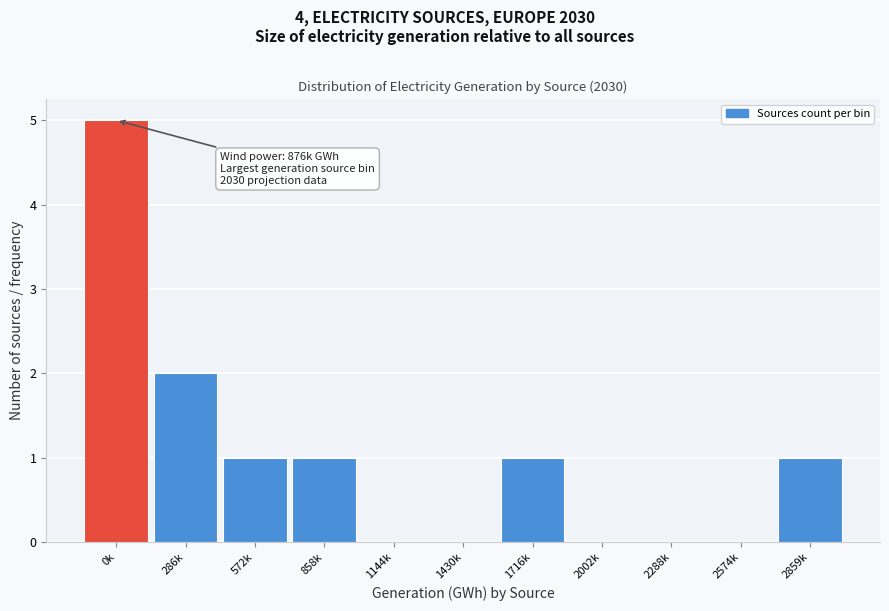

Reading right to left, what are all the values shown in this chart?

2859k=1	2574k=0	2288k=0	2002k=0	1716k=1	1430k=0	1144k=0	858k=1	572k=1	286k=2	0k=5